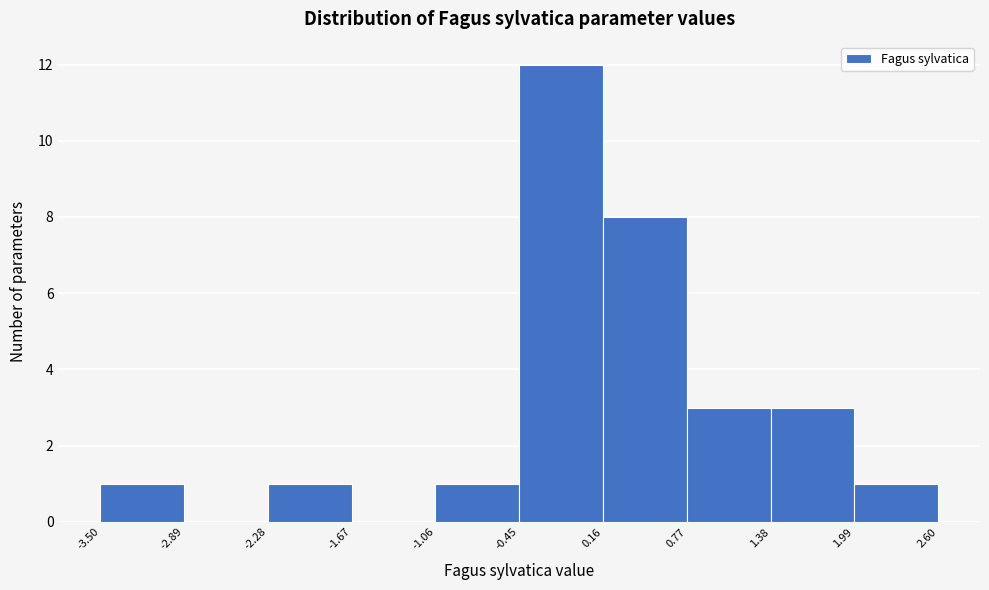

Reading left to right, list every bar in this chart as the range it spans on the x-axis followed by its height. The values are not printed on the chart, so give them approximately, as read against the axis.

-3.50 to -2.89: 1
-2.89 to -2.28: 0
-2.28 to -1.67: 1
-1.67 to -1.06: 0
-1.06 to -0.45: 1
-0.45 to 0.16: 12
0.16 to 0.77: 8
0.77 to 1.38: 3
1.38 to 1.99: 3
1.99 to 2.60: 1